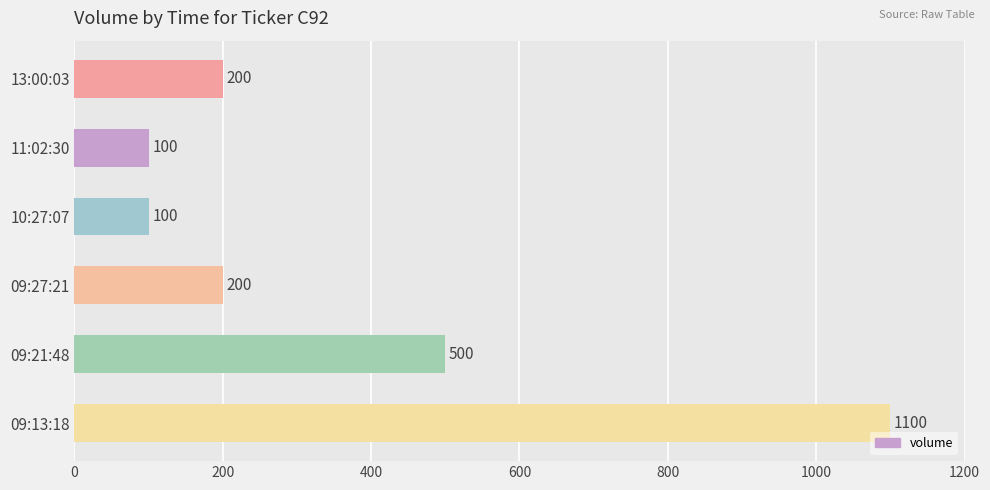

The chart shows a value of 1100 at 09:13:18. True or false?

True